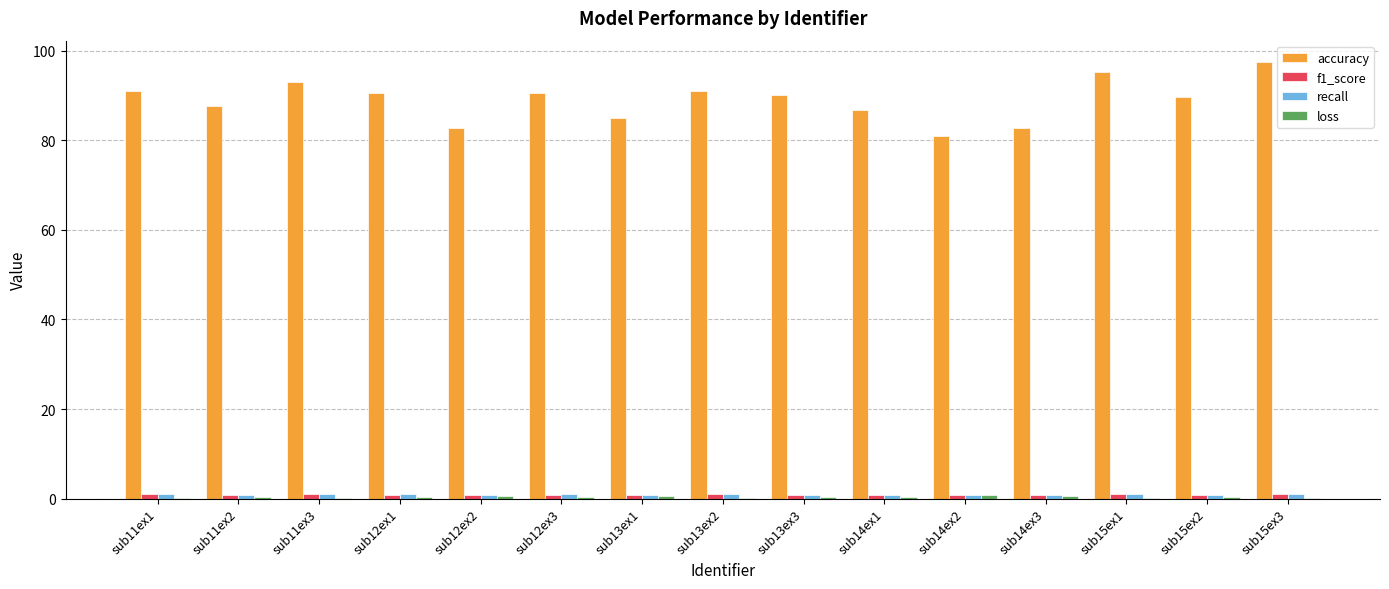

How many distinct data groups are displayed?

4